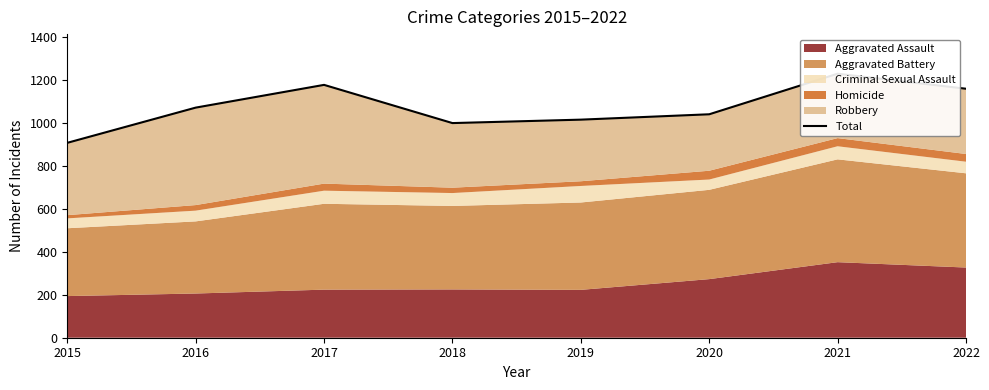

What is the maximum value shown in the chart?

1230